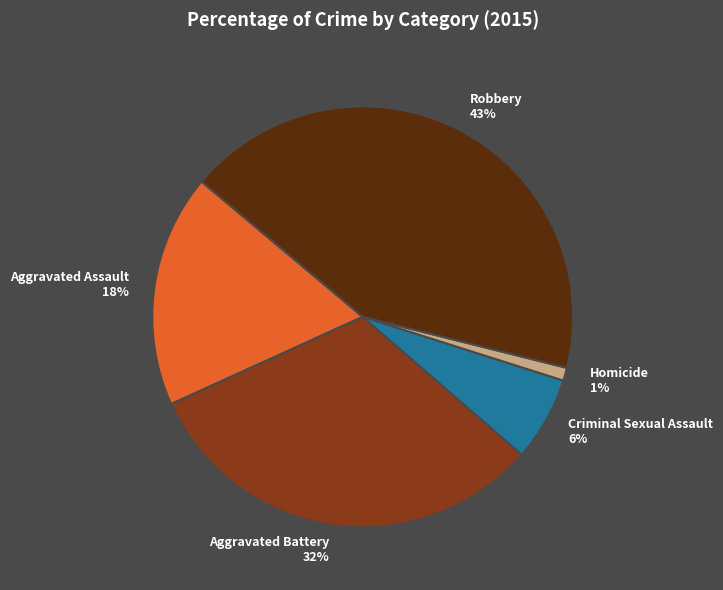

Is it true that Homicide is 1% of the pie?

True